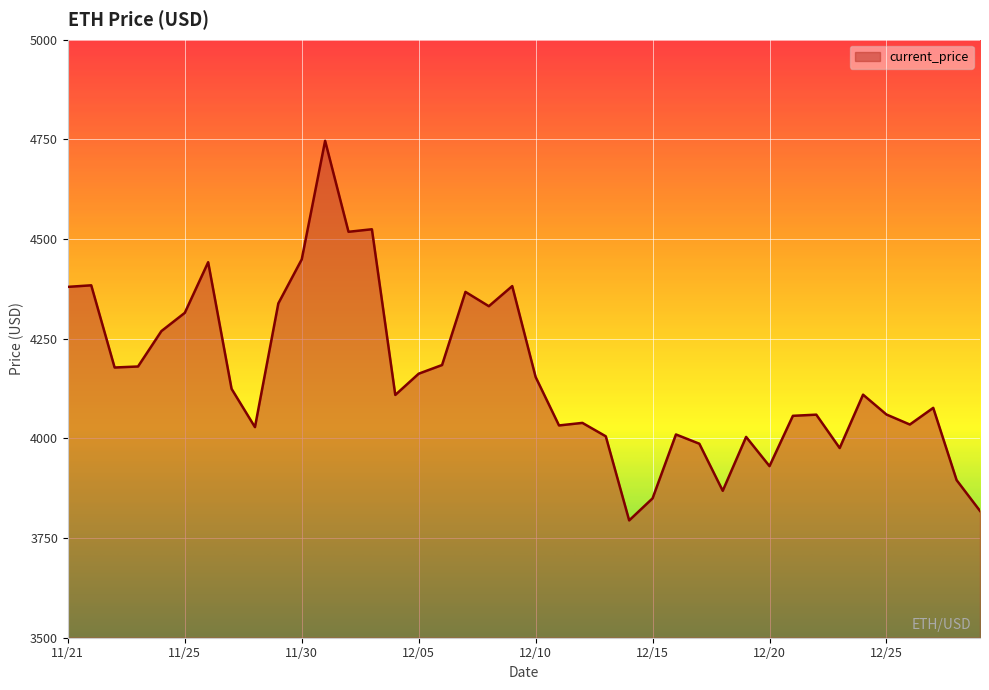

What is the smallest value displayed?

3794.3